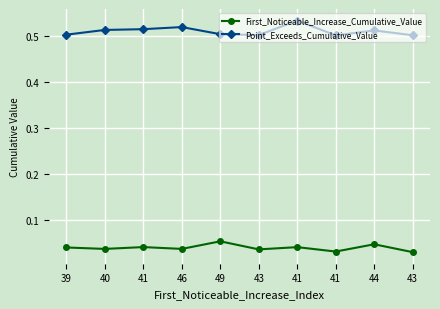

True or false: Point_Exceeds_Cumulative_Value and First_Noticeable_Increase_Cumulative_Value cross at least once.

False